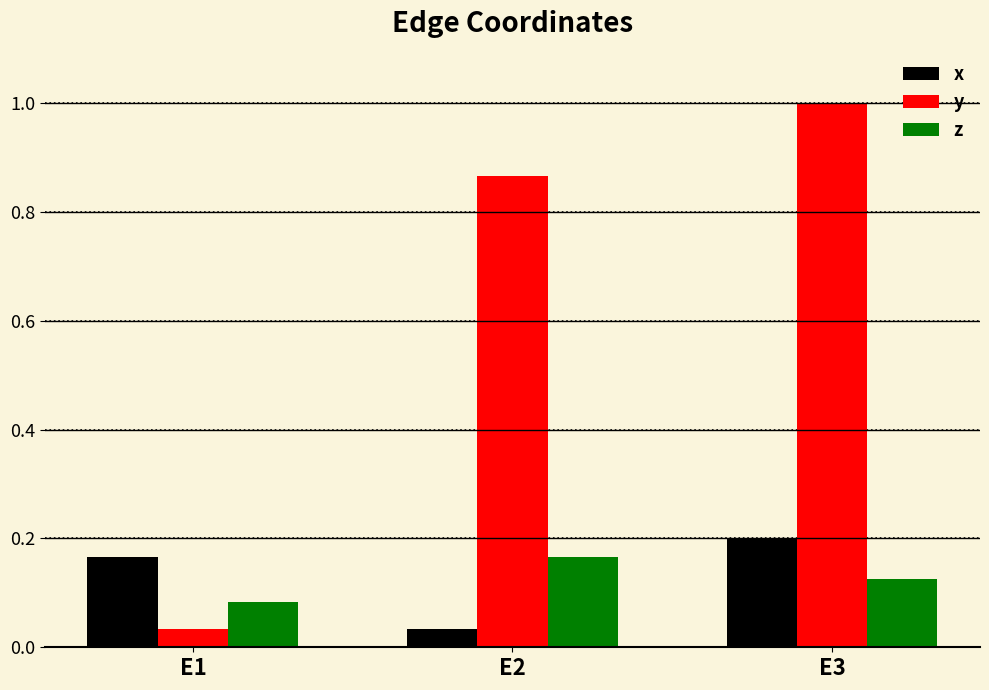

Which series has the largest range (max minus min)?

y